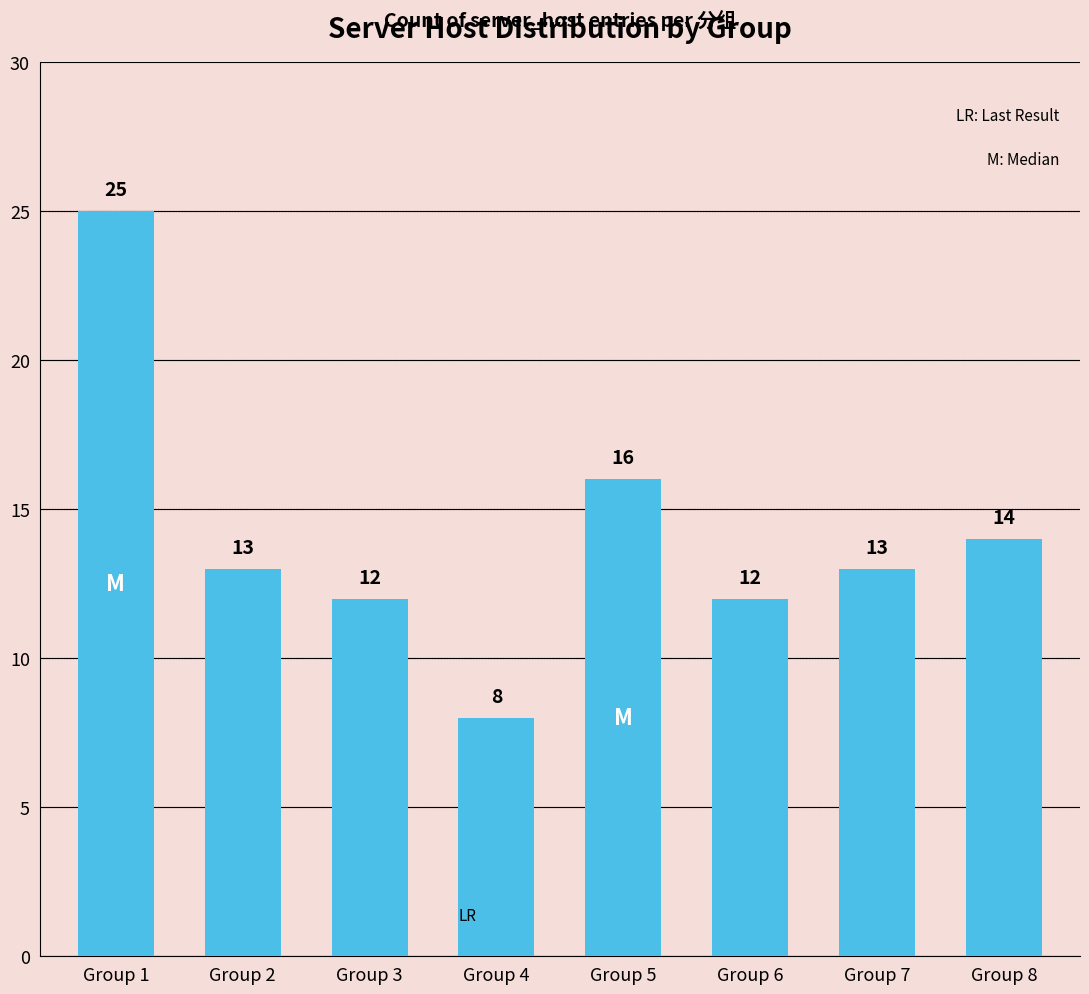

What is the change in value from Group 3 to Group 8?

+2